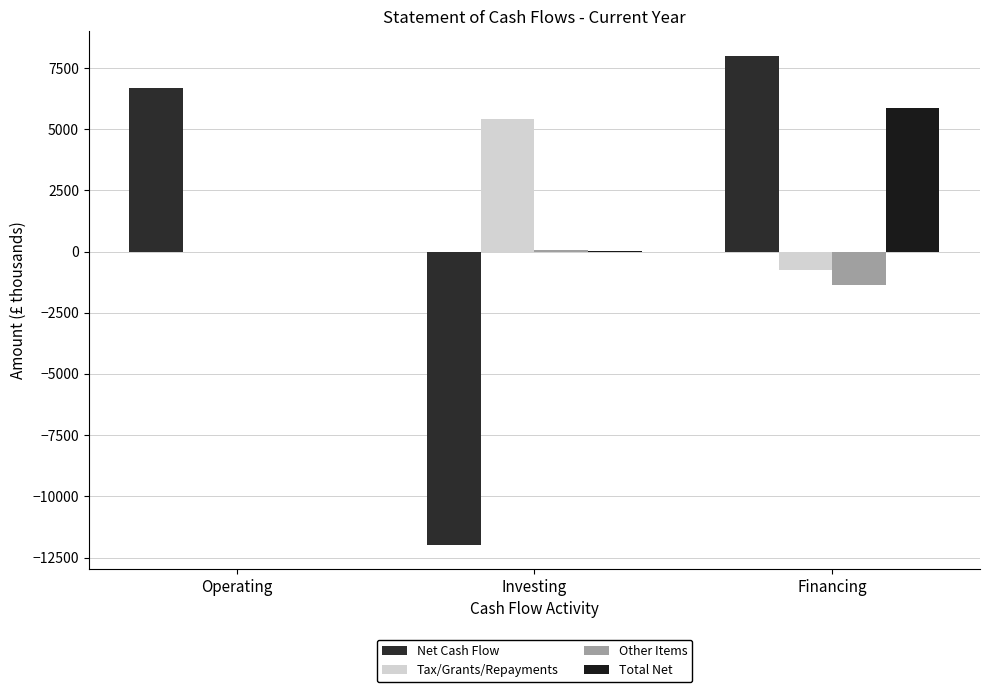

Does the chart contain stacked bars?

No